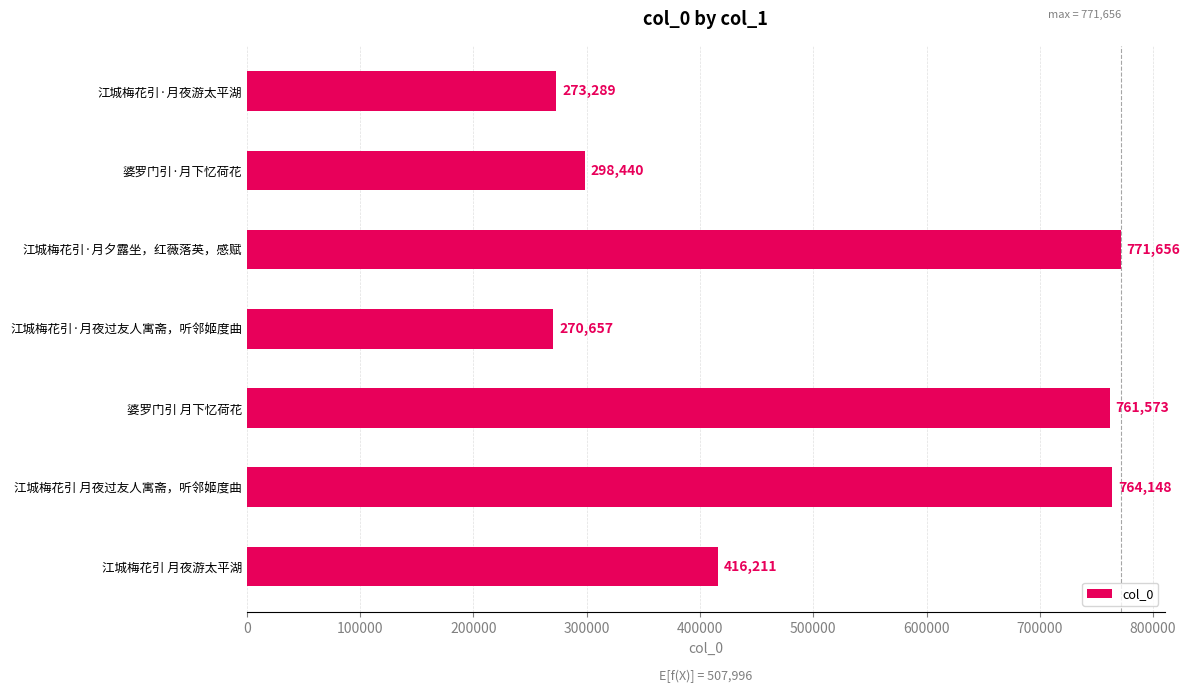

What is the maximum value shown in the chart?

771656